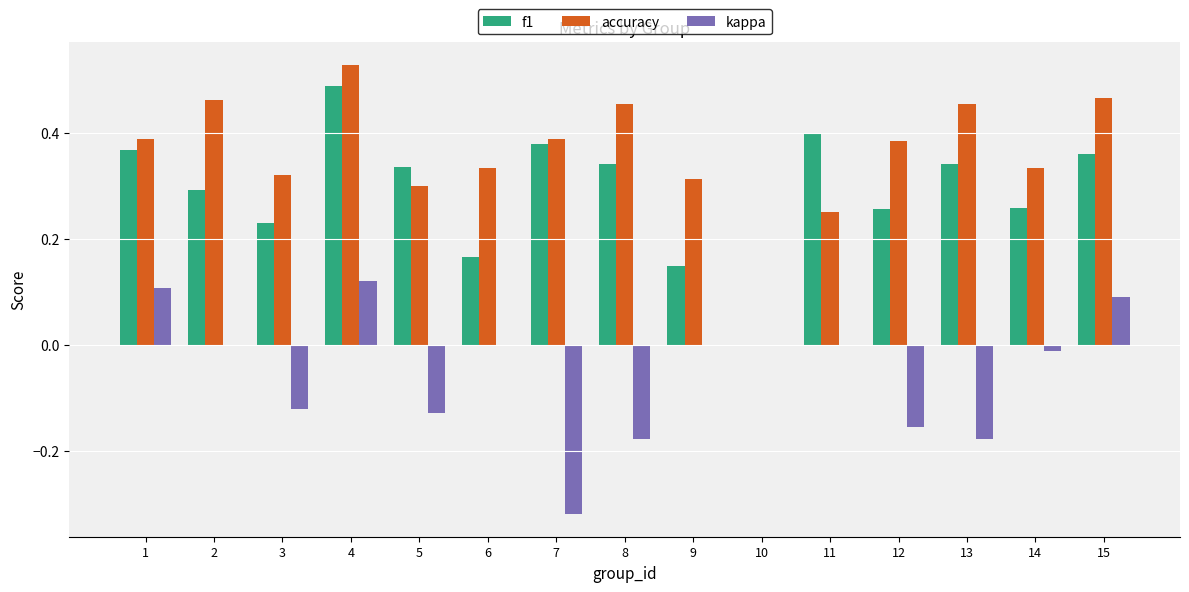

The value of kappa at 10 is 0.0. True or false?

True